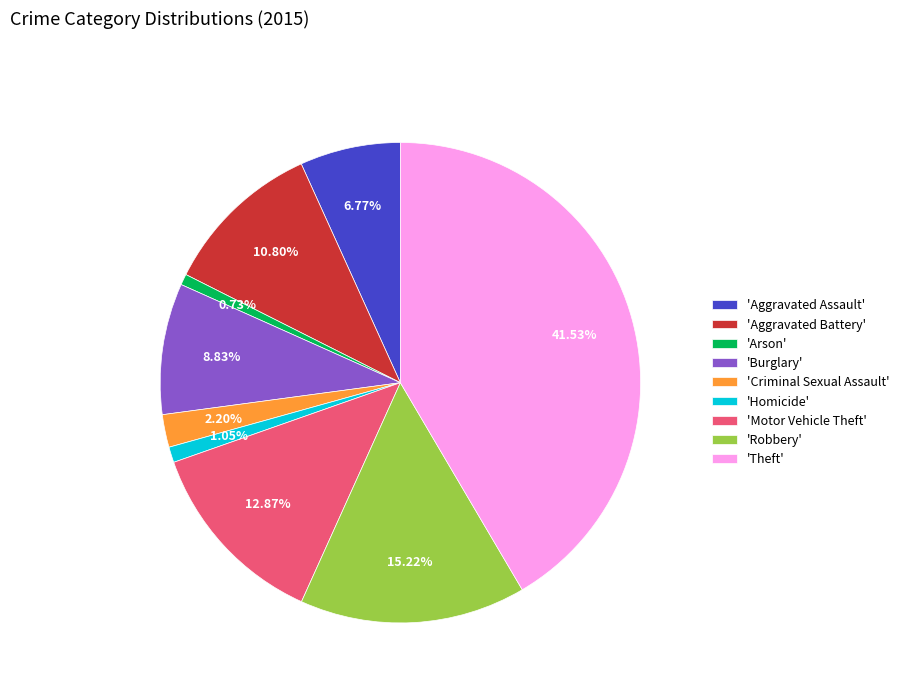

Which has a higher value, 'Theft' or 'Robbery'?

'Theft'